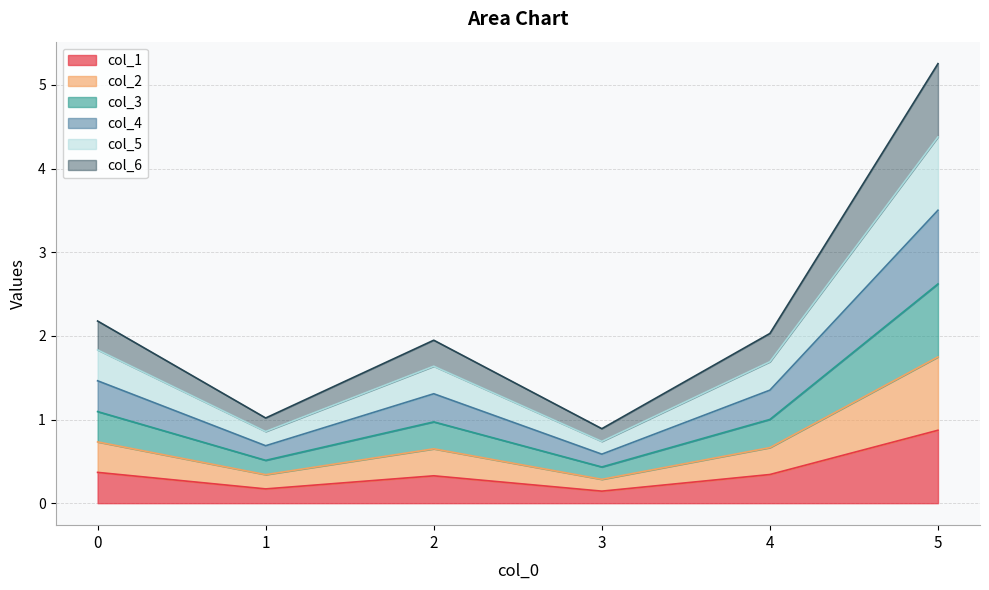

What is the value of the col_2 point at the 1st from the left?

0.7